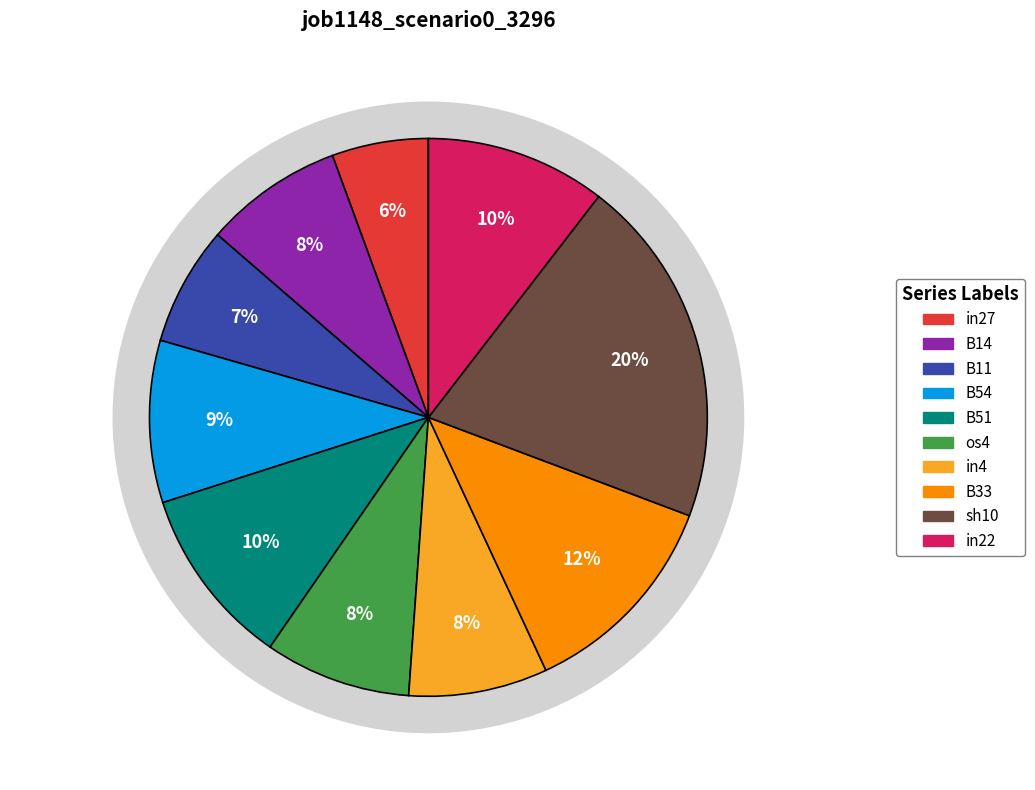

Which slice is the smallest?

in27